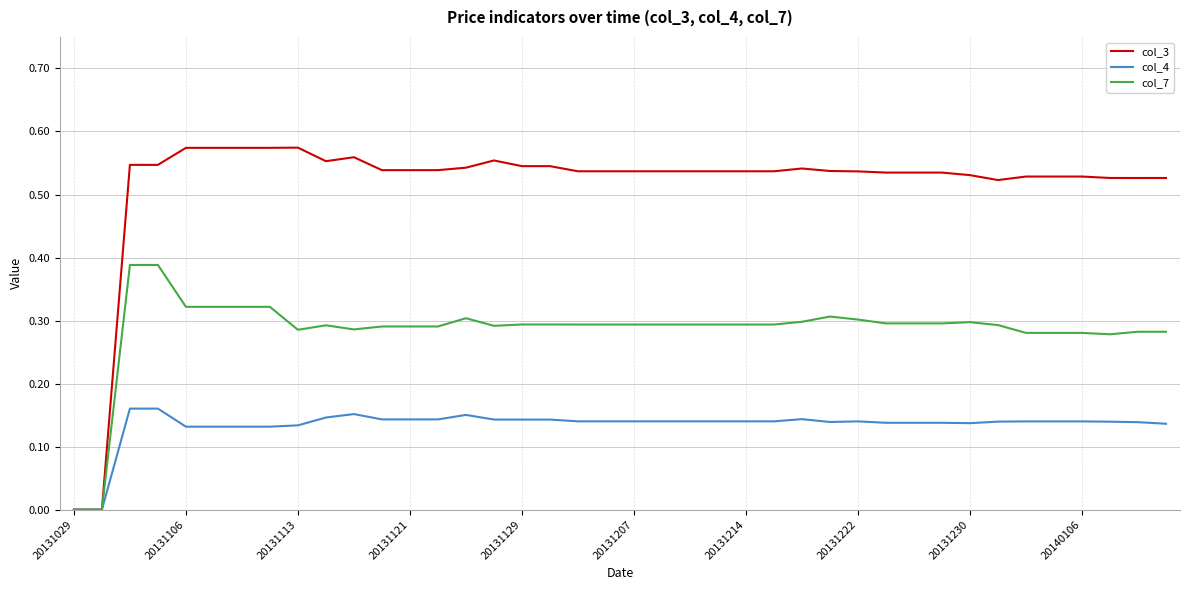

Does the chart display data point markers on the line(s)?

No